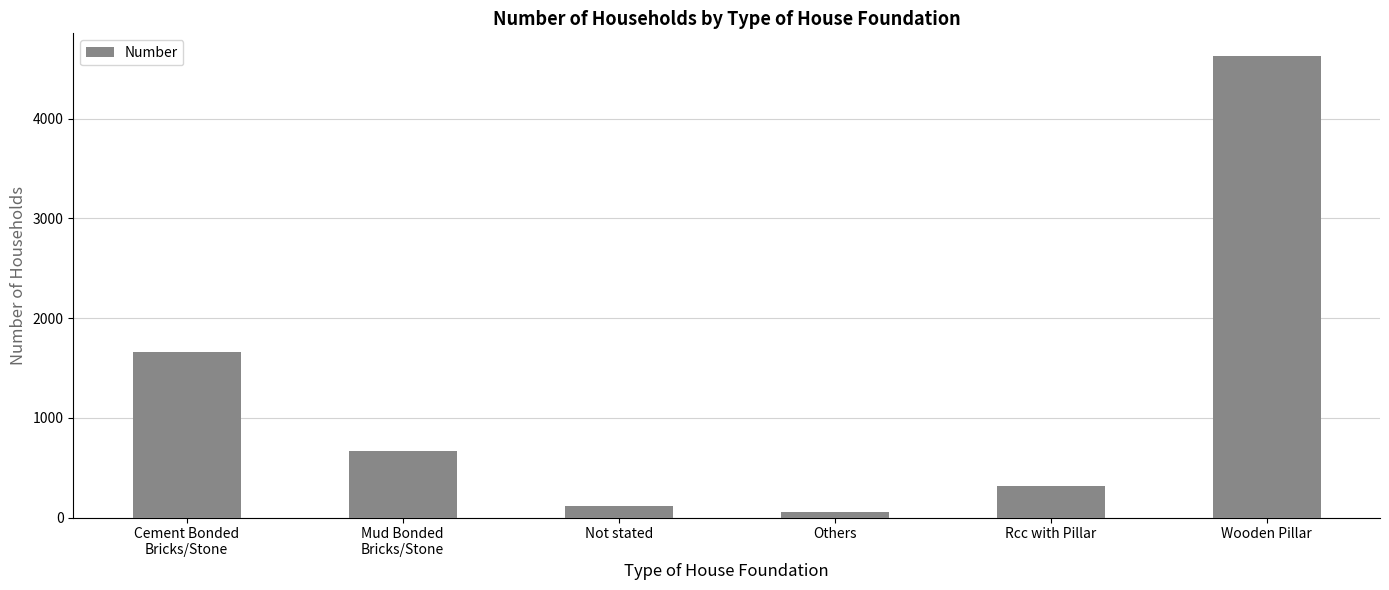

Reading left to right, extract all data points from this chart.

1661	671	118	52	316	4626